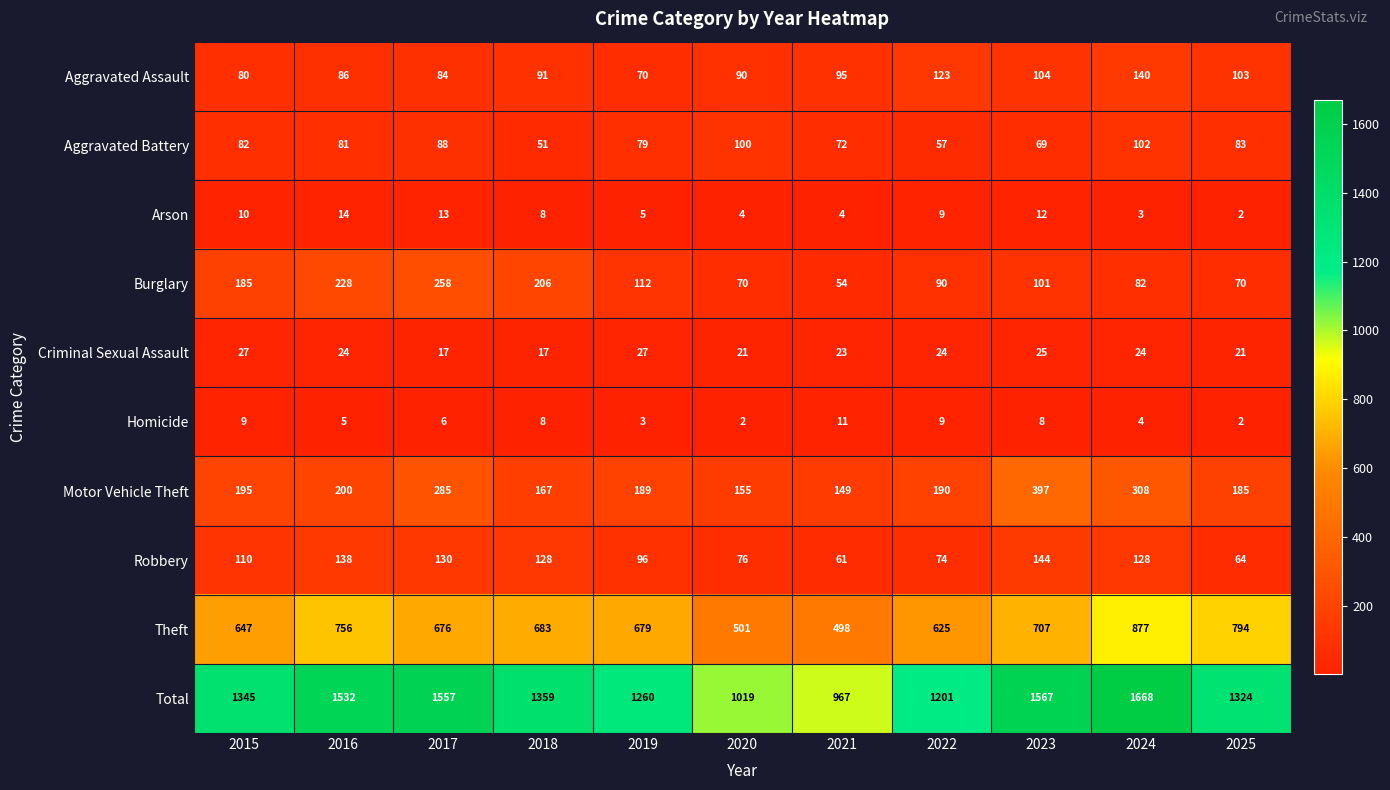

True or false: Aggravated Assault has a value of 91 at 2018.

True